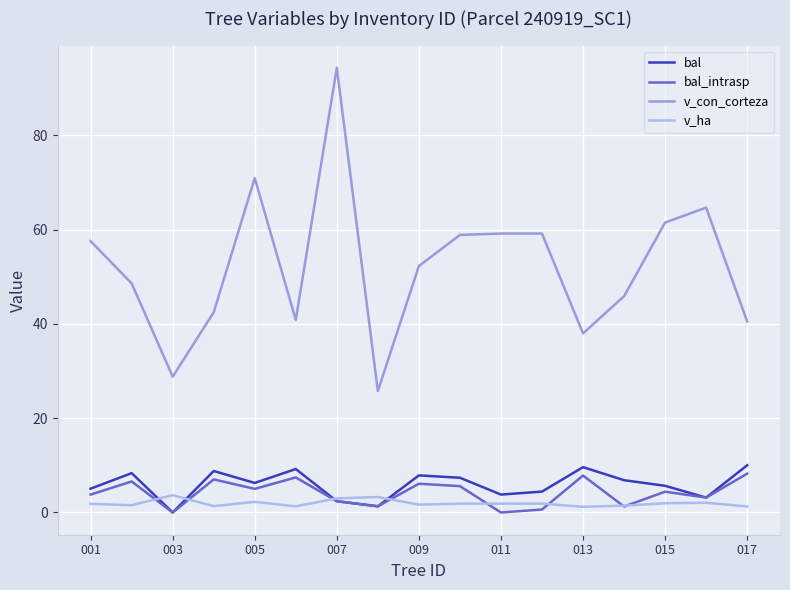

True or false: v_con_corteza and v_ha cross at least once.

False